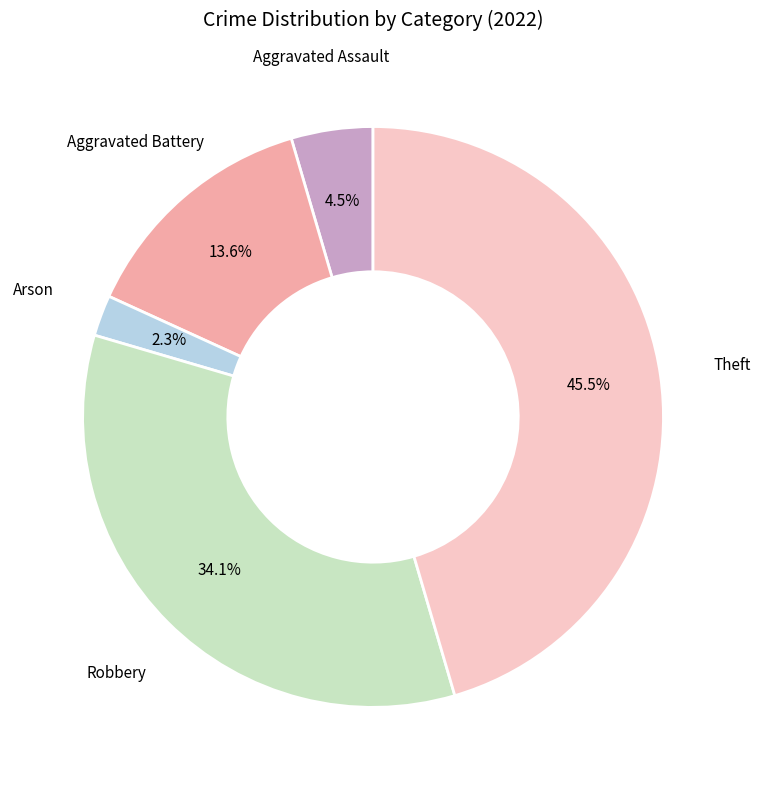

How many slices are in this pie chart?

5